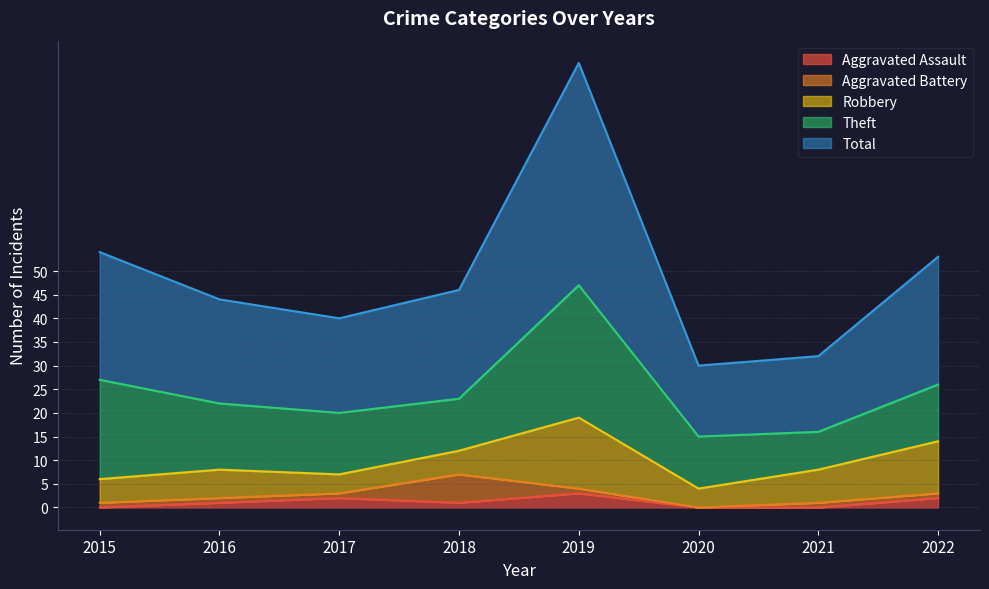

Which series has the largest total across all categories?

Total